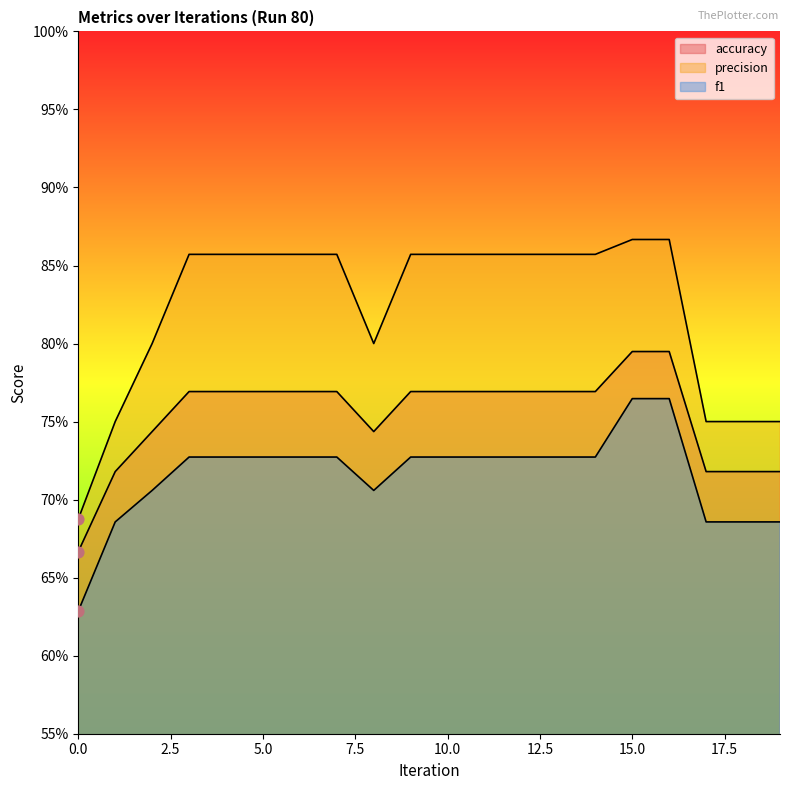

Which series reaches the maximum Y coordinate?

precision